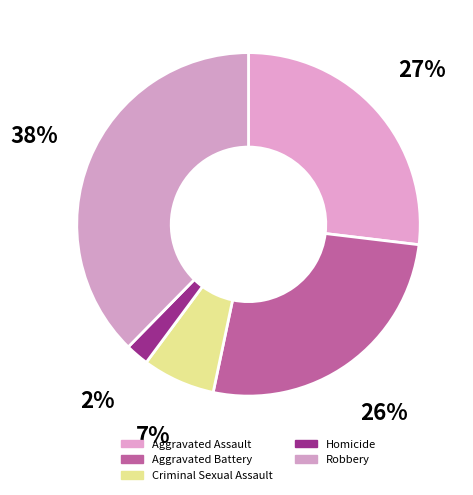

Count the number of slices in the pie.

5